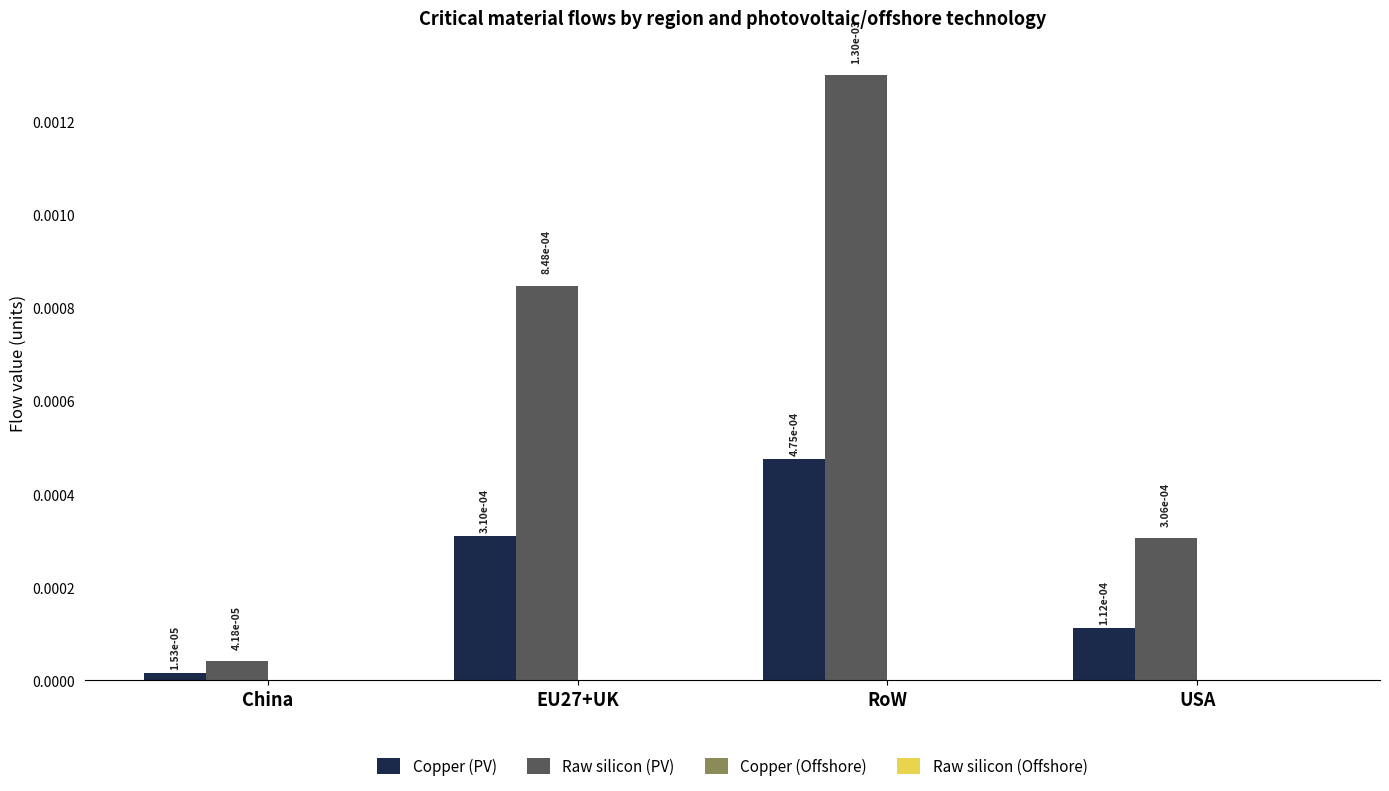

At how many categories does at least one series exceed 0?

4